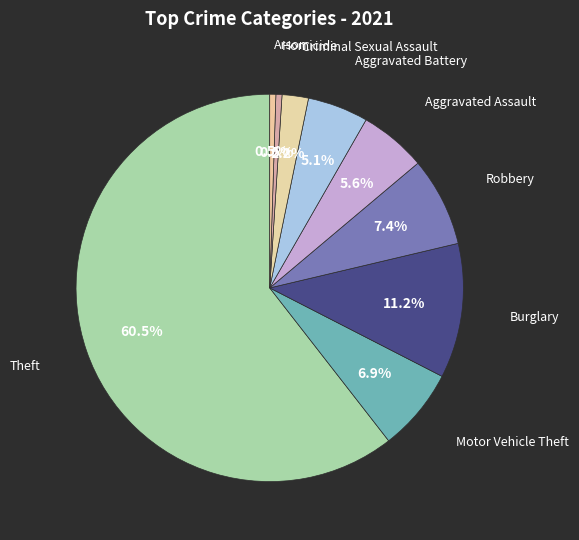

What is the majority slice?

Theft